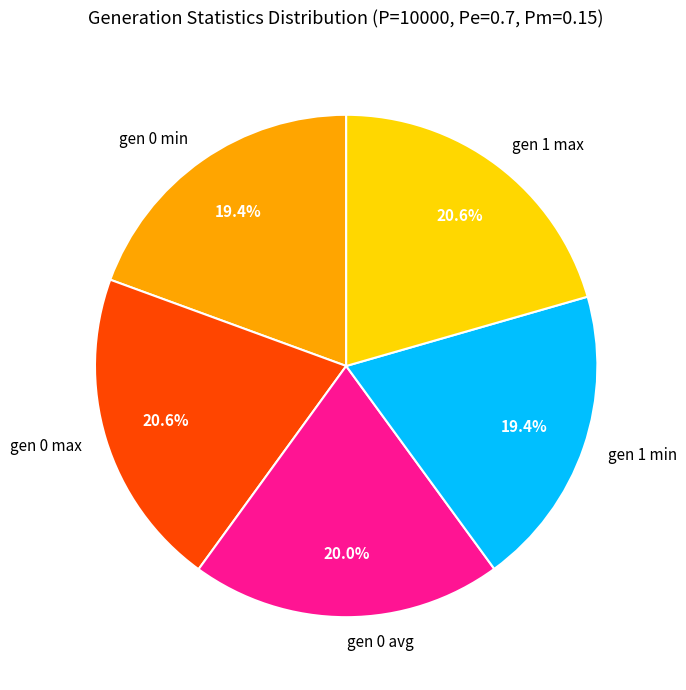

To the nearest percent, what percentage of the pie is gen 1 min?

19%